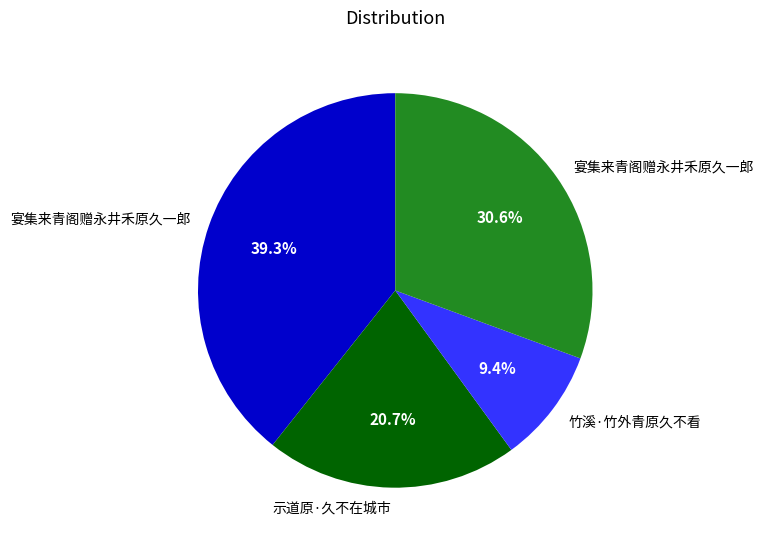

Is there a majority slice in this chart?

No